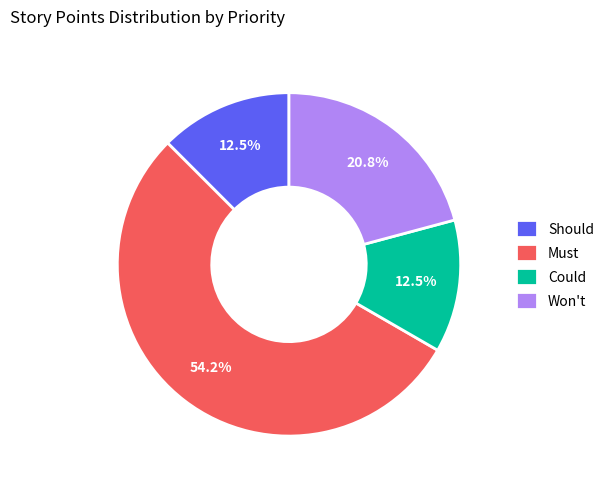

Which has a higher value, Should or Must?

Must